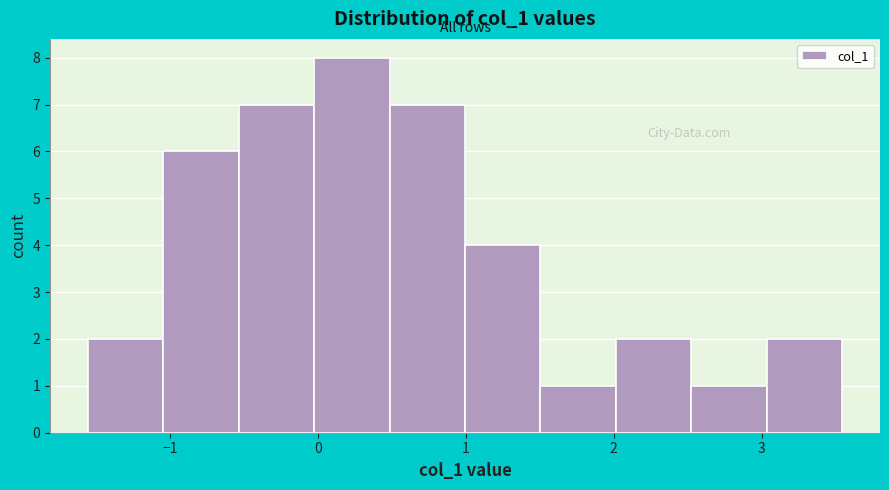

Reading left to right, list every bar in this chart as the range it spans on the x-axis followed by its height. Neither the bar edges nor the heights are printed on the chart, so give them approximately, as read against the axes.

-1.6 to -1.0: 2
-1.0 to -0.5: 6
-0.5 to 0.0: 7
0.0 to 0.5: 8
0.5 to 1.0: 7
1.0 to 1.5: 4
1.5 to 2.0: 1
2.0 to 2.5: 2
2.5 to 3.0: 1
3.0 to 3.5: 2